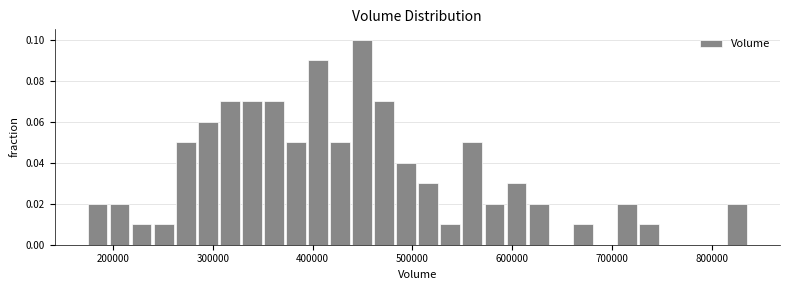

Read against the x-axis, roughly where is the centre of the tallest bar?

450000